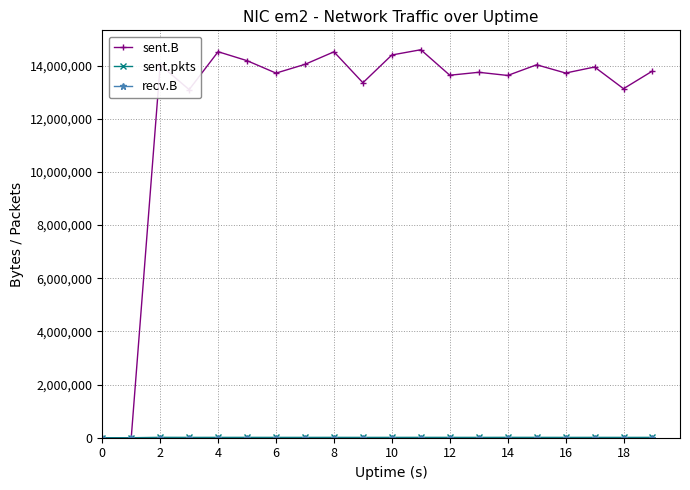

What is the greatest value displayed?

14597808